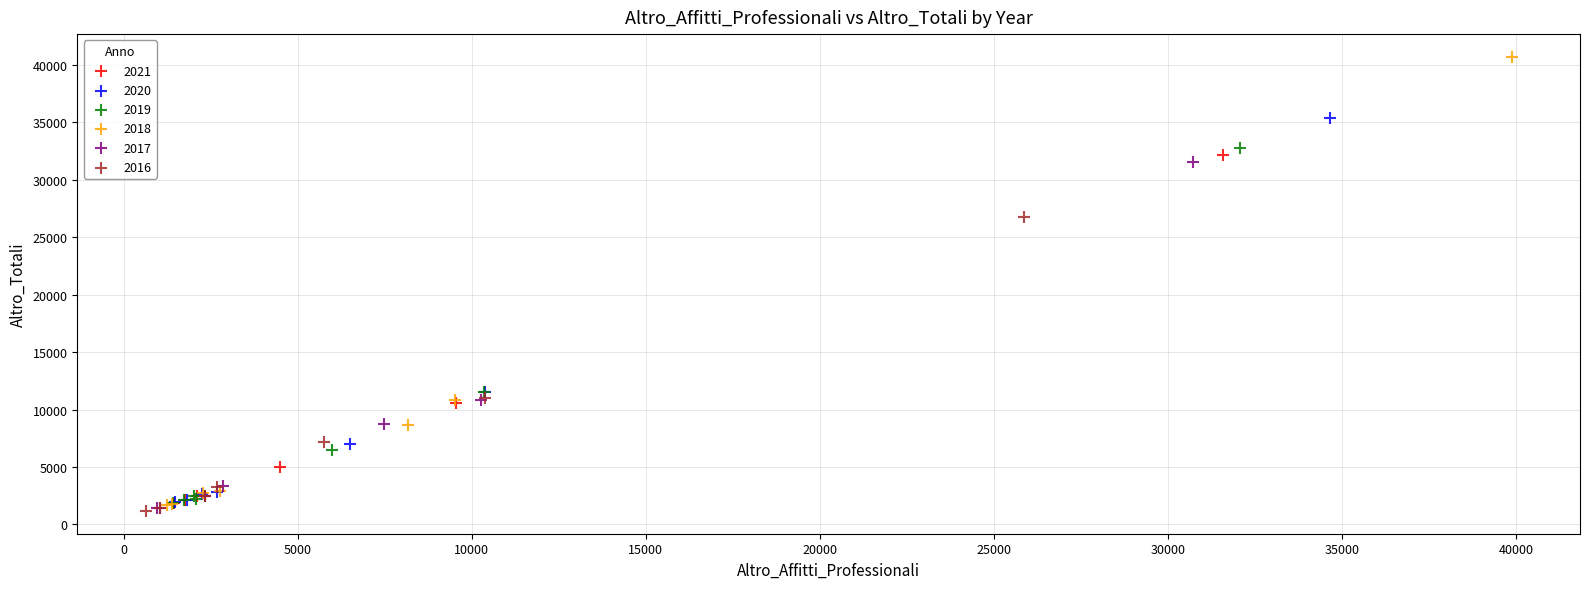

Which series contains the highest Y value?

2018